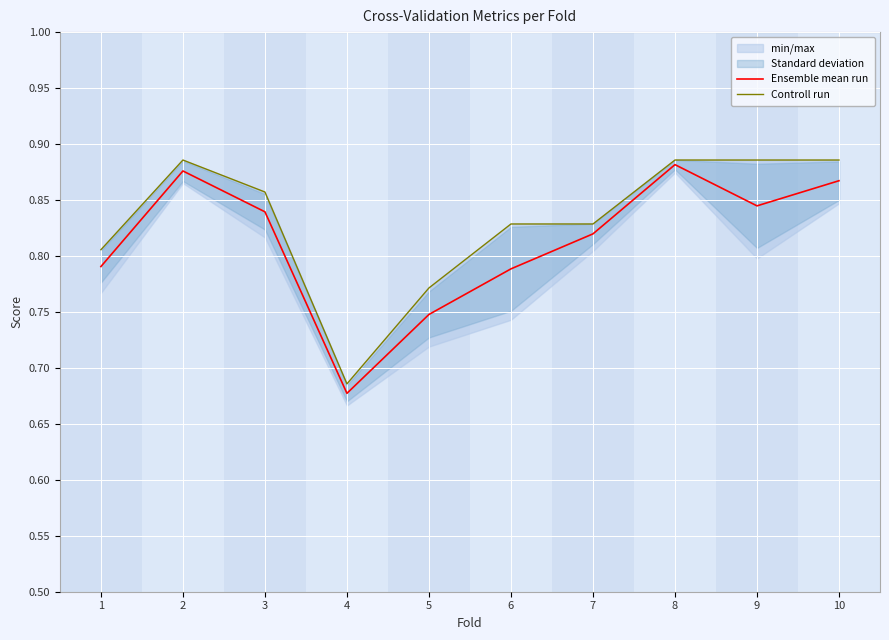

What is the difference between the maximum and minimum values in the Ensemble mean run series?

0.2